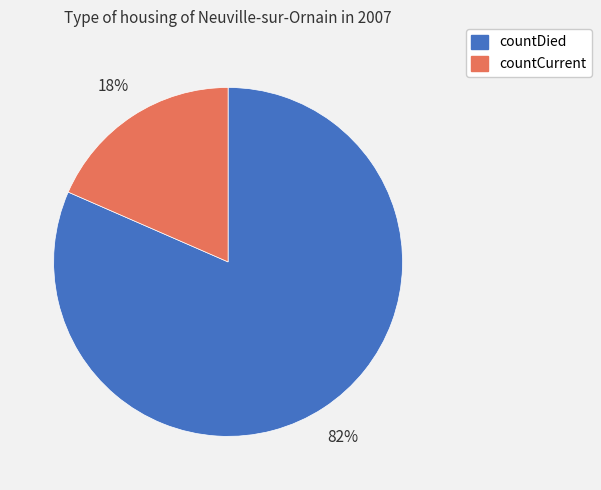

What is the smallest slice in the pie chart?

countCurrent